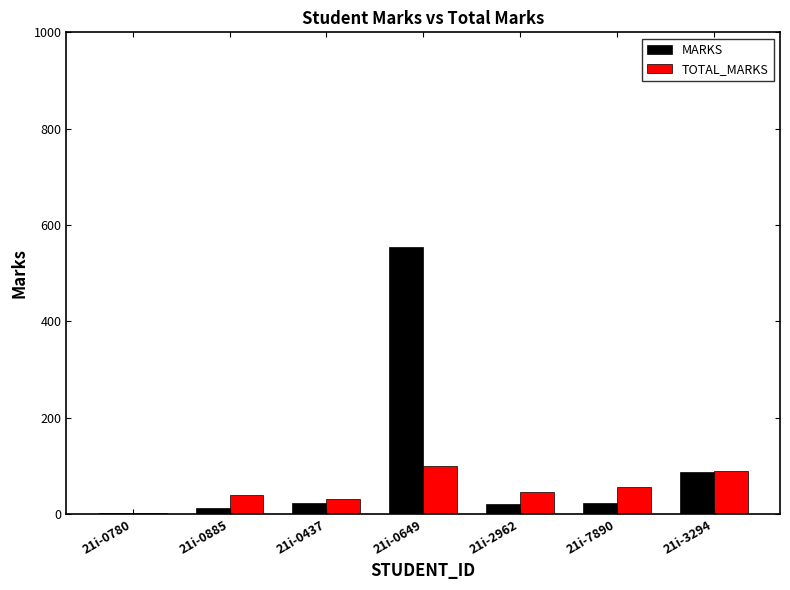

Is it true that TOTAL_MARKS equals 45 at 21i-2962?

True